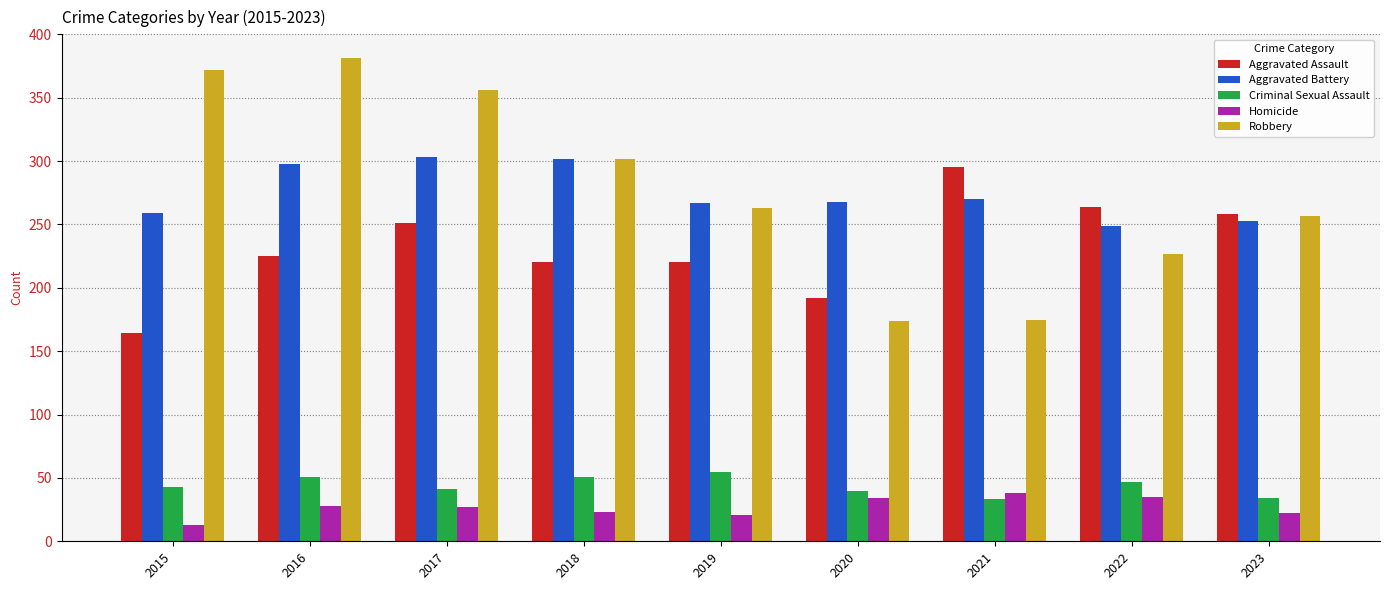

Where is Aggravated Assault nearest to the value 229?

2016